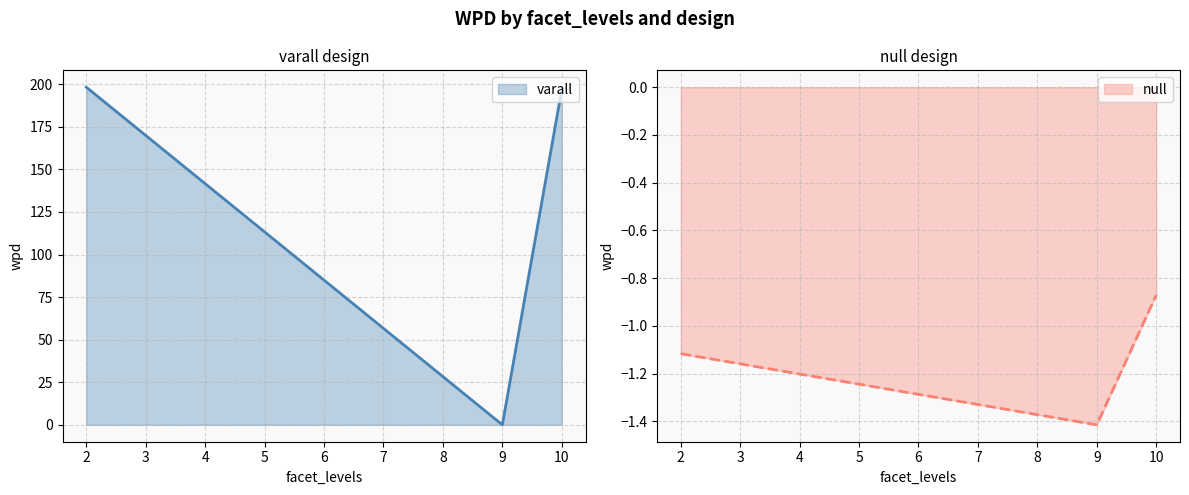

What is the maximum value for varall?

198.3